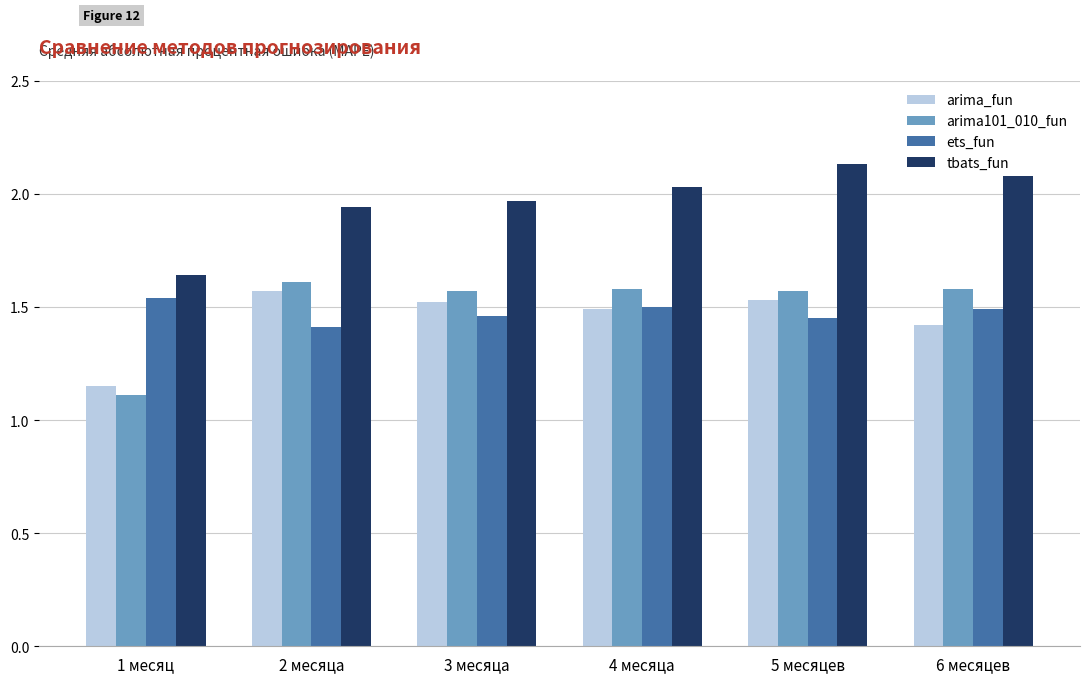

What are all the series names shown in the legend?

arima_fun, arima101_010_fun, ets_fun, tbats_fun